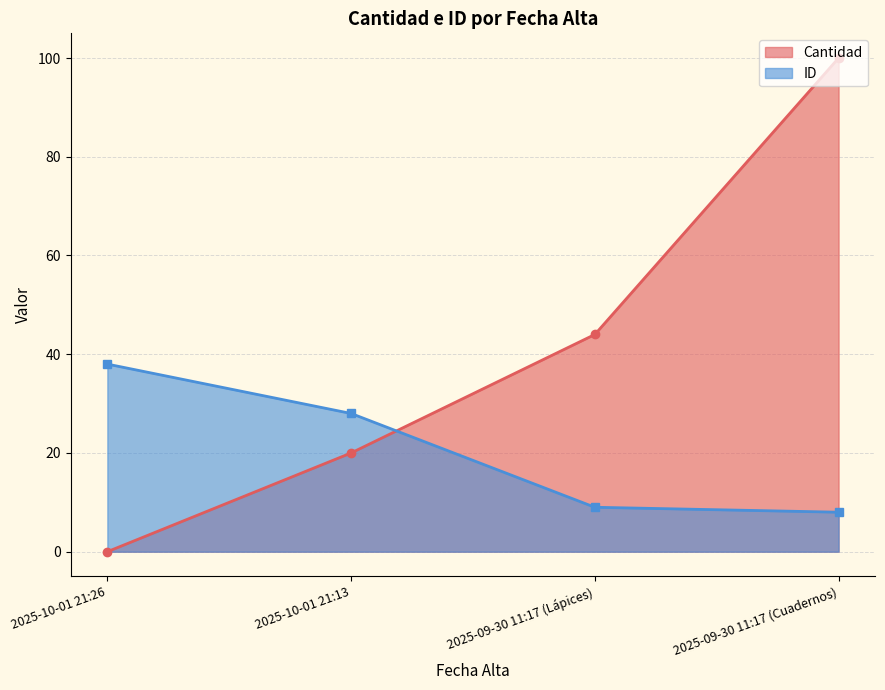

Where is ID nearest to the value 23?

2025-10-01 21:13